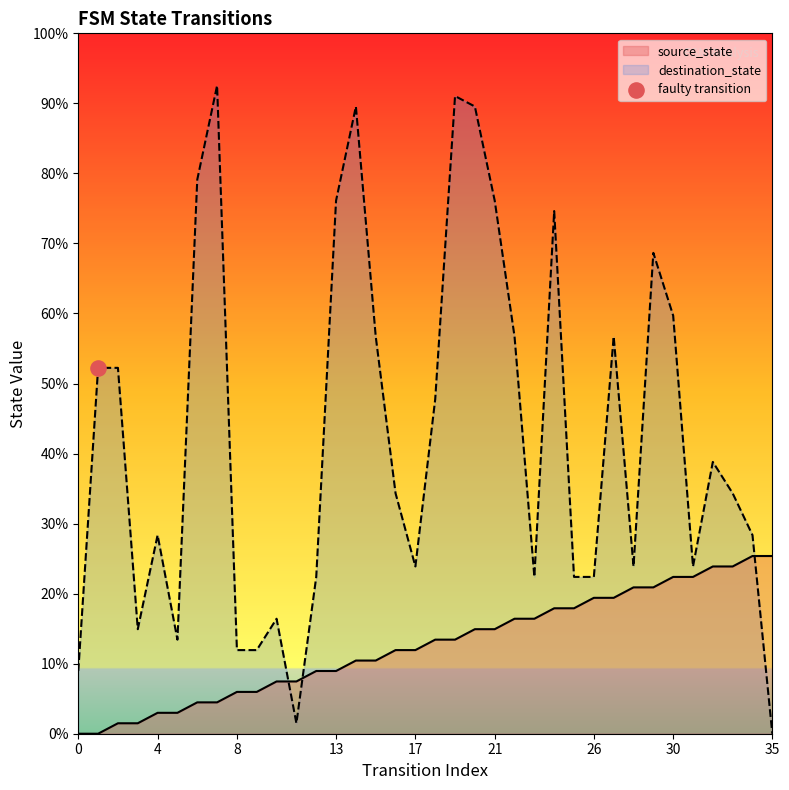

Which series reaches the maximum Y coordinate?

destination_state